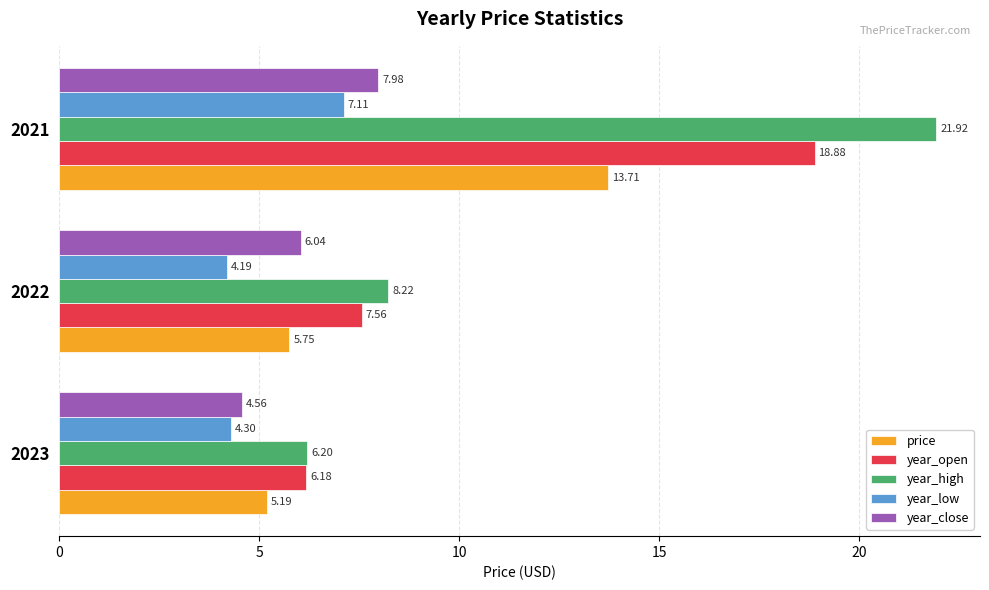

Is the value of year_open at 2022 greater than the value of price at 2023?

Yes